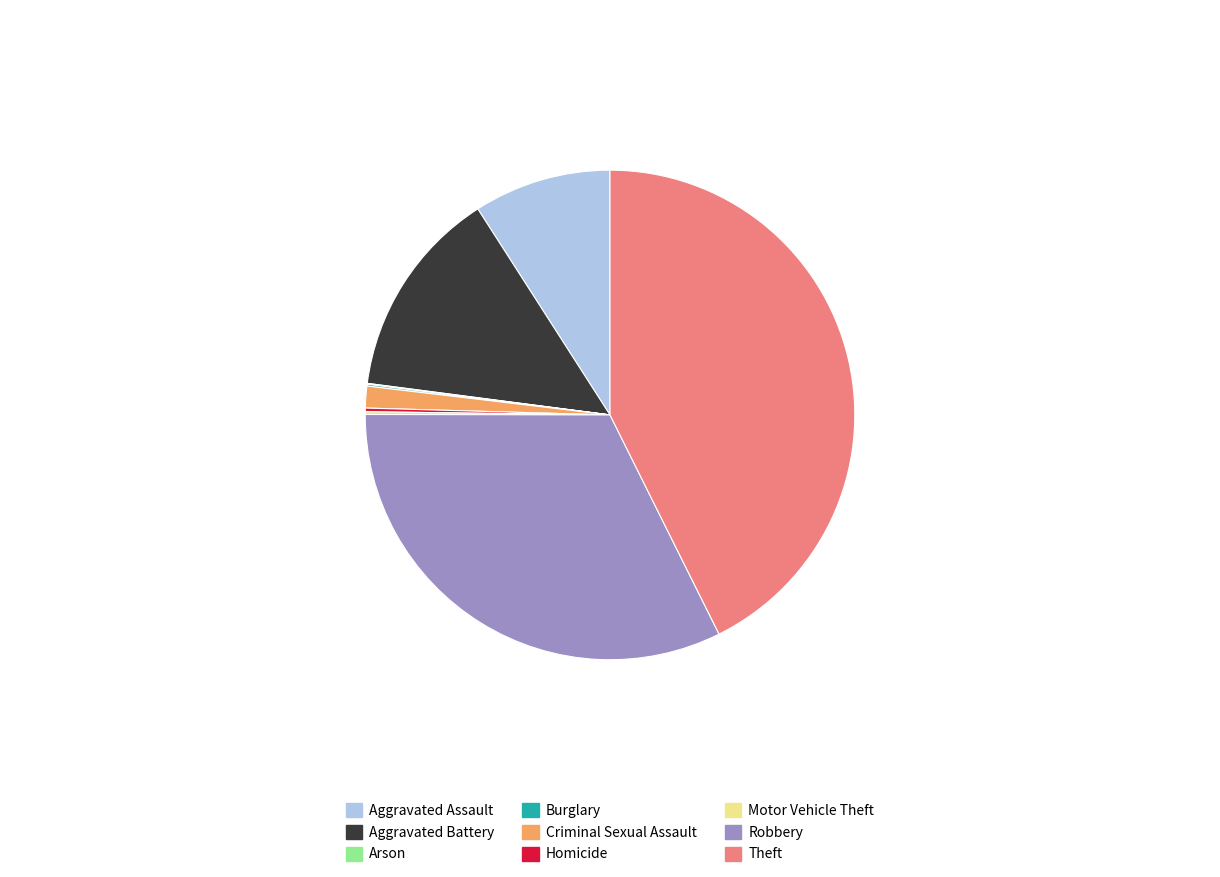

Is Theft the majority of the pie?

No